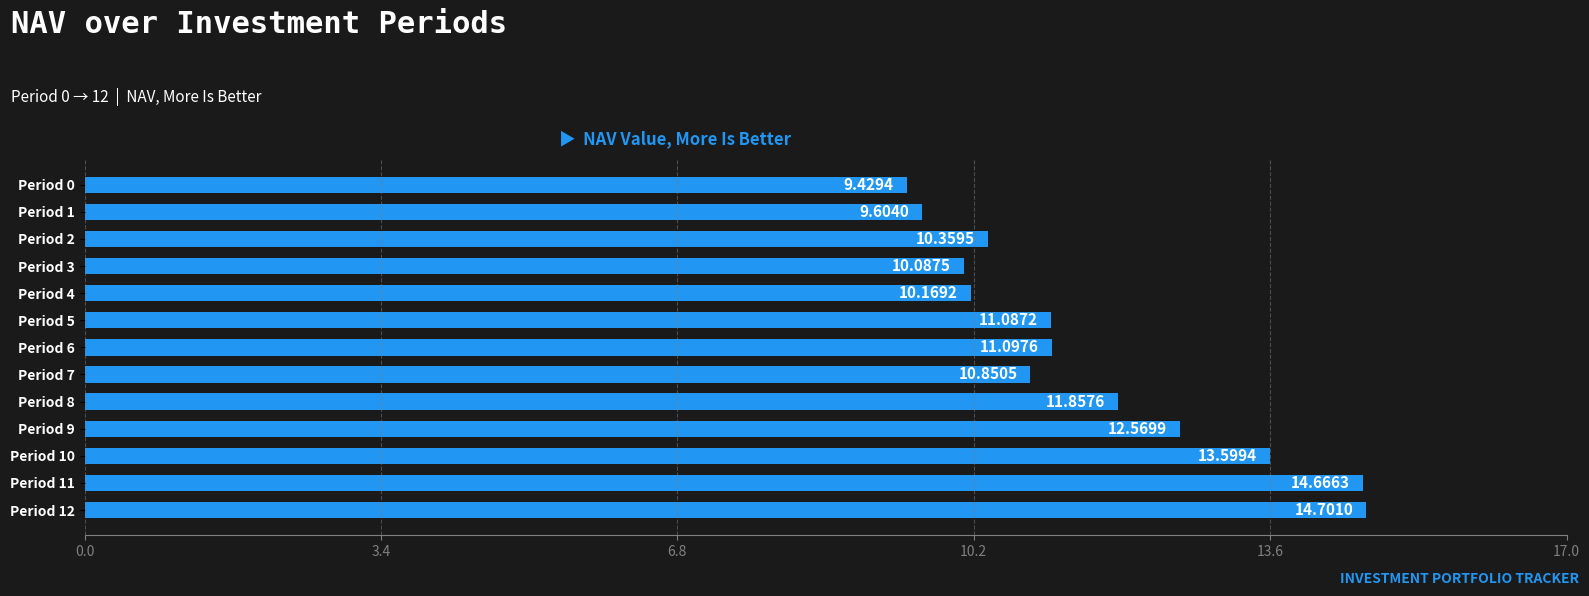

Which has a higher value, Period 0 or Period 12?

Period 12